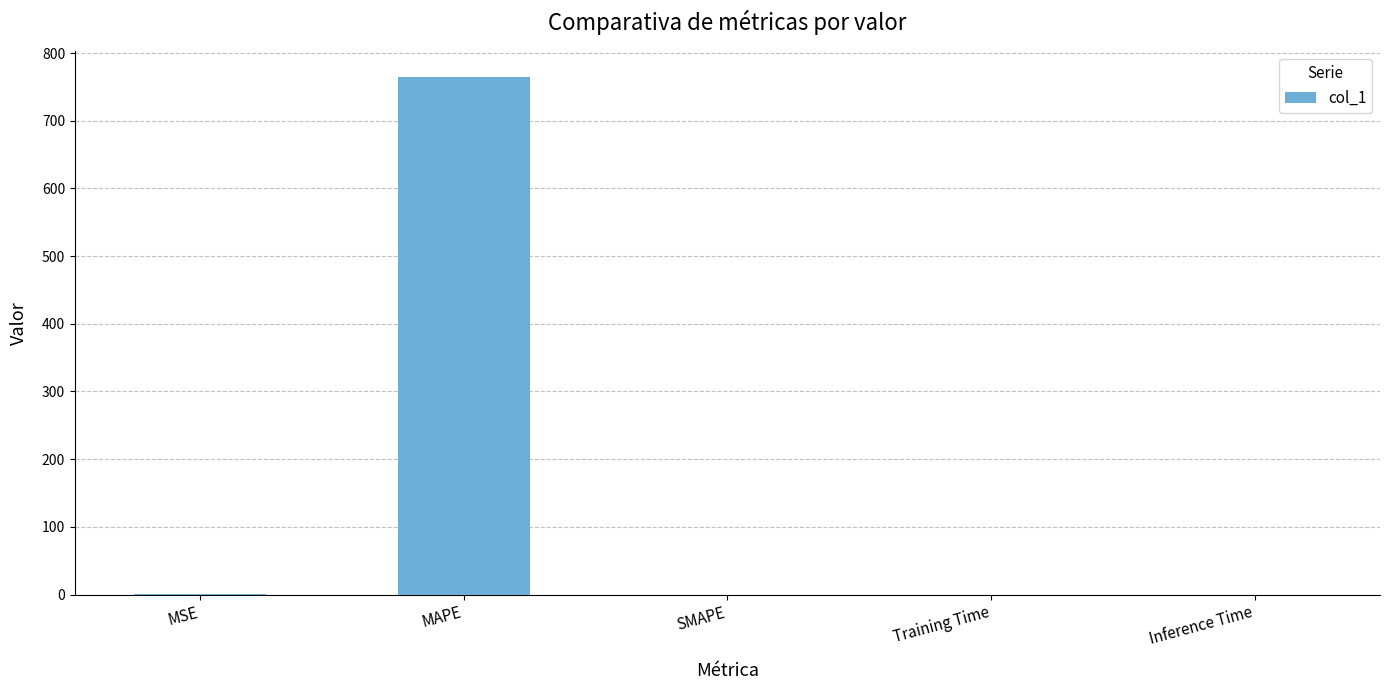

What is the sum of the values at MAPE and SMAPE?

764.6